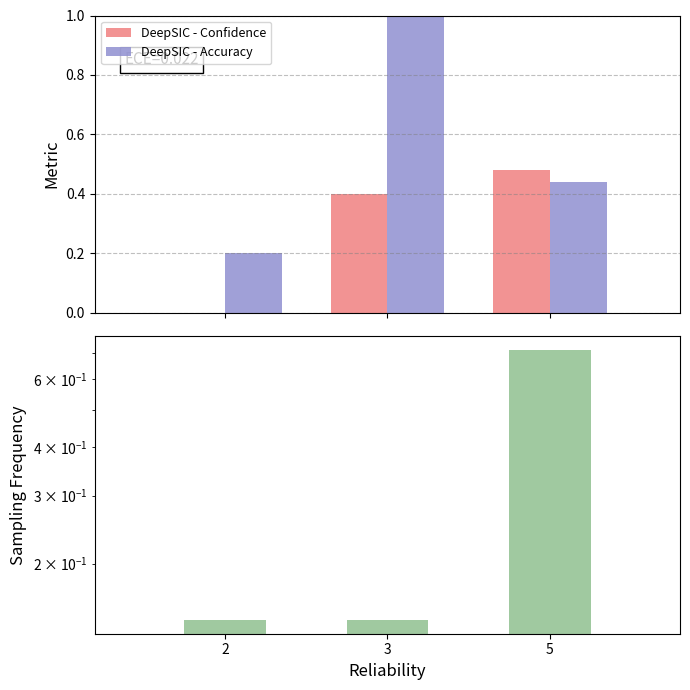

Which category has the highest value in the DeepSIC - Confidence series?

5